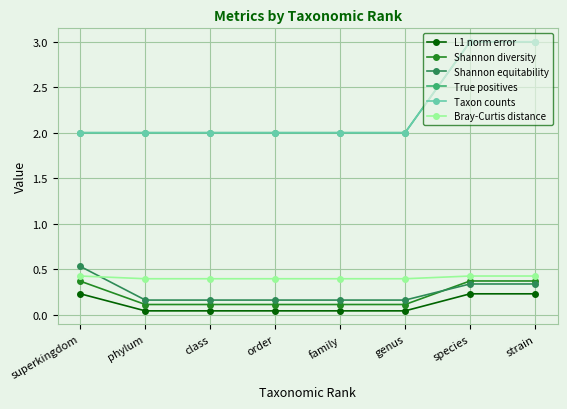

Is it true that Taxon counts equals 2.0 at order?

True